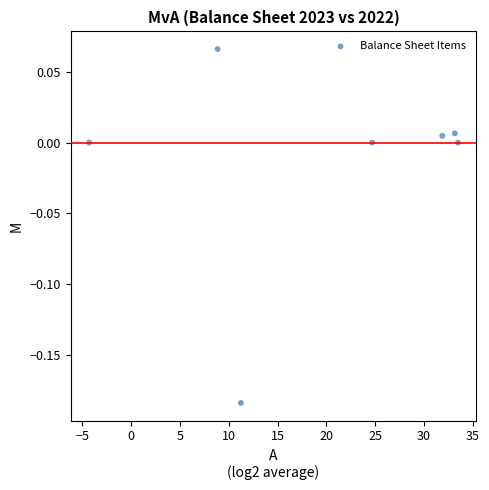

What is the range of X values (max minus min)?

37.8